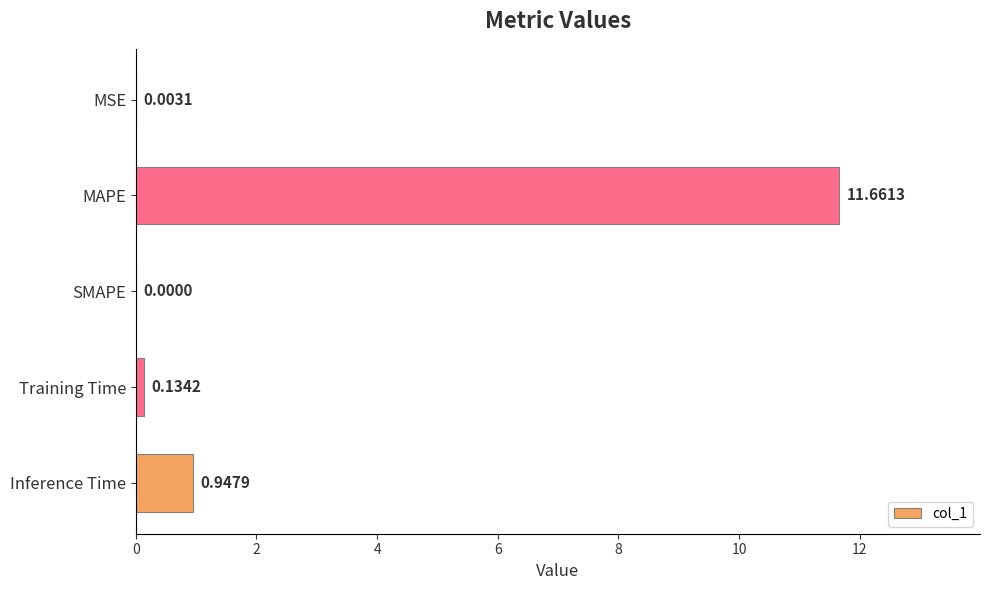

At which category does the chart reach its peak across all series?

MAPE